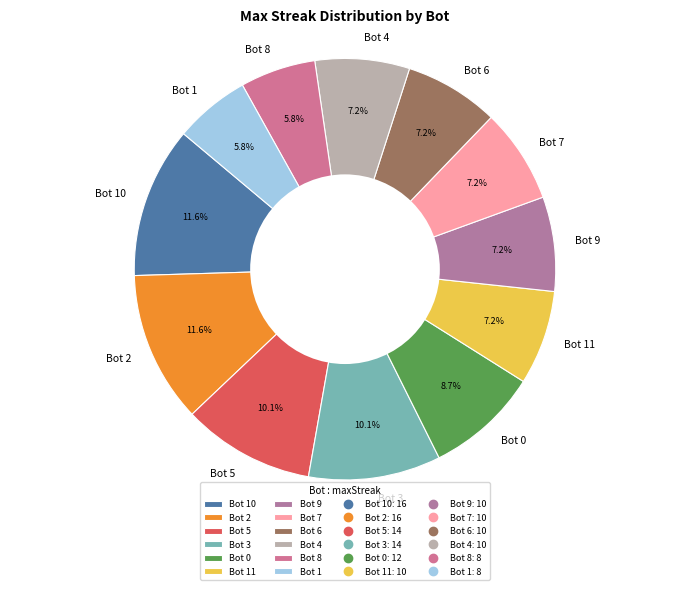

Count the number of slices in the pie.

12